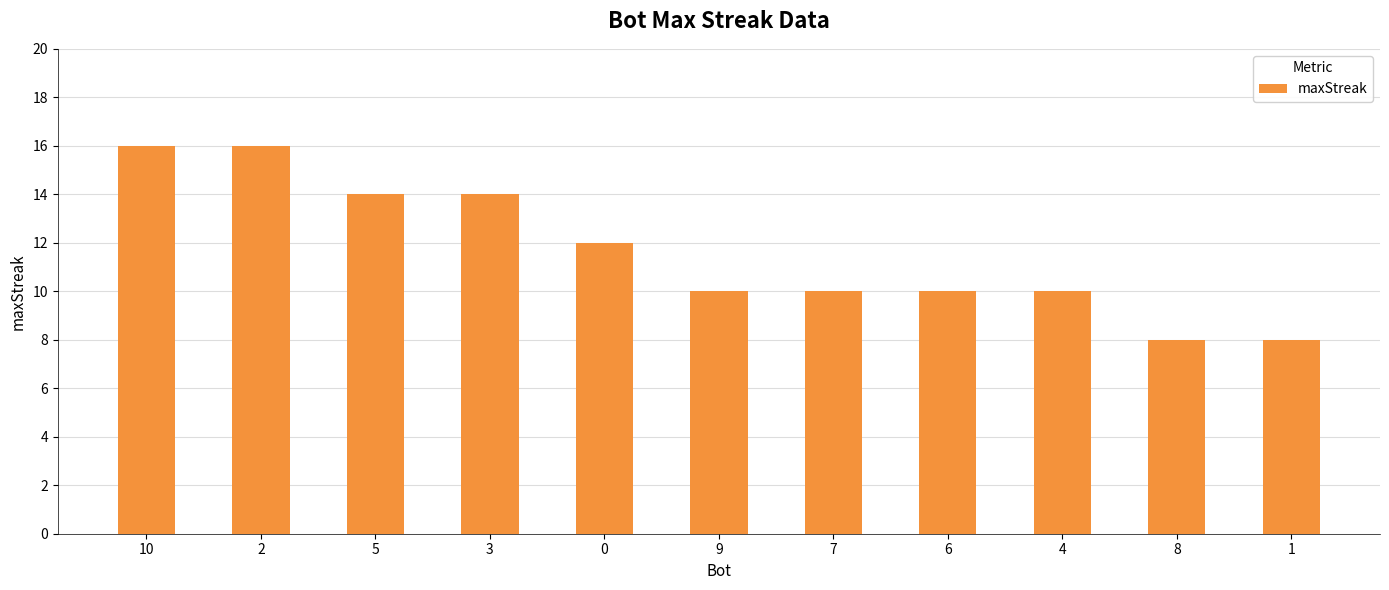

Reading left to right, transcribe all the data shown in this chart.

10=16	2=16	5=14	3=14	0=12	9=10	7=10	6=10	4=10	8=8	1=8